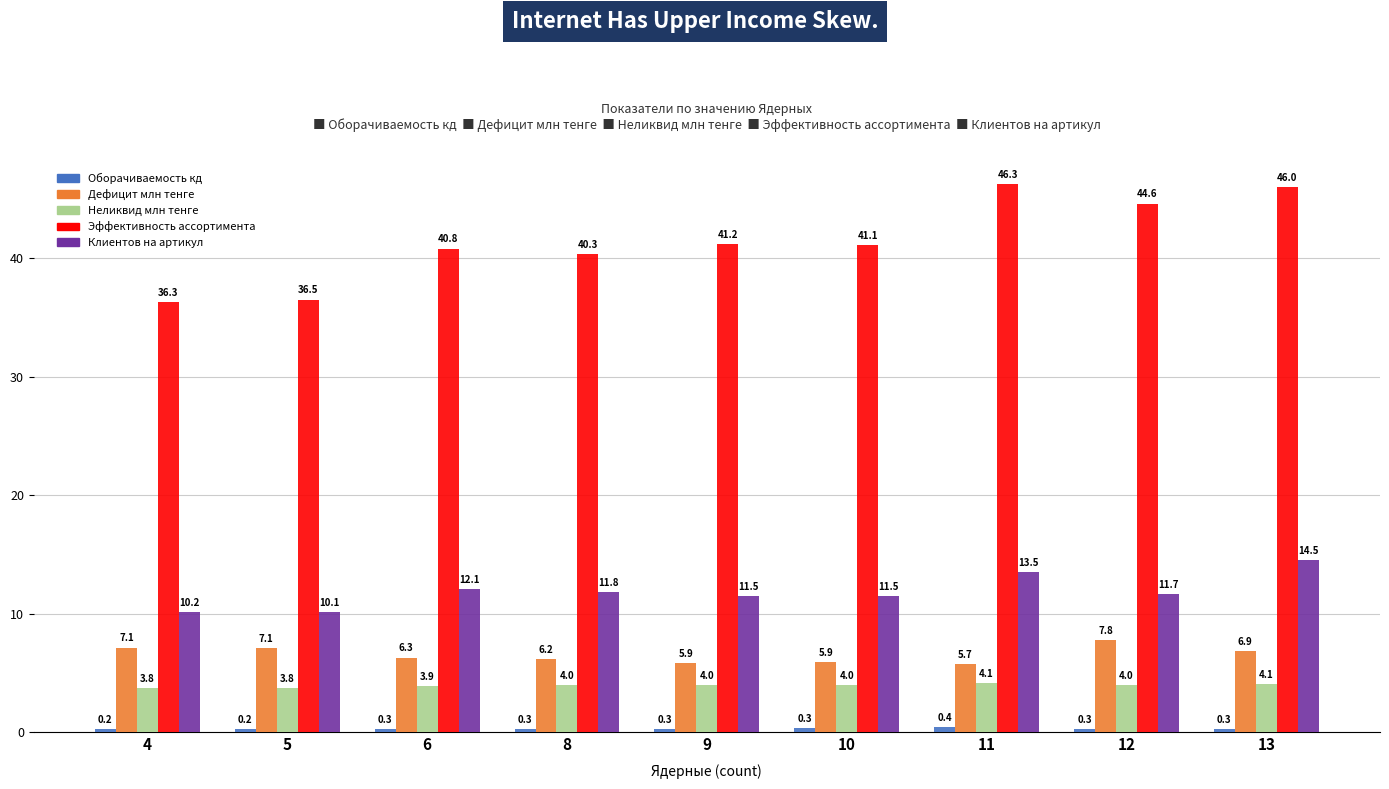

Between 8 and 13, which series saw the biggest shift?

Эффективность ассортимента